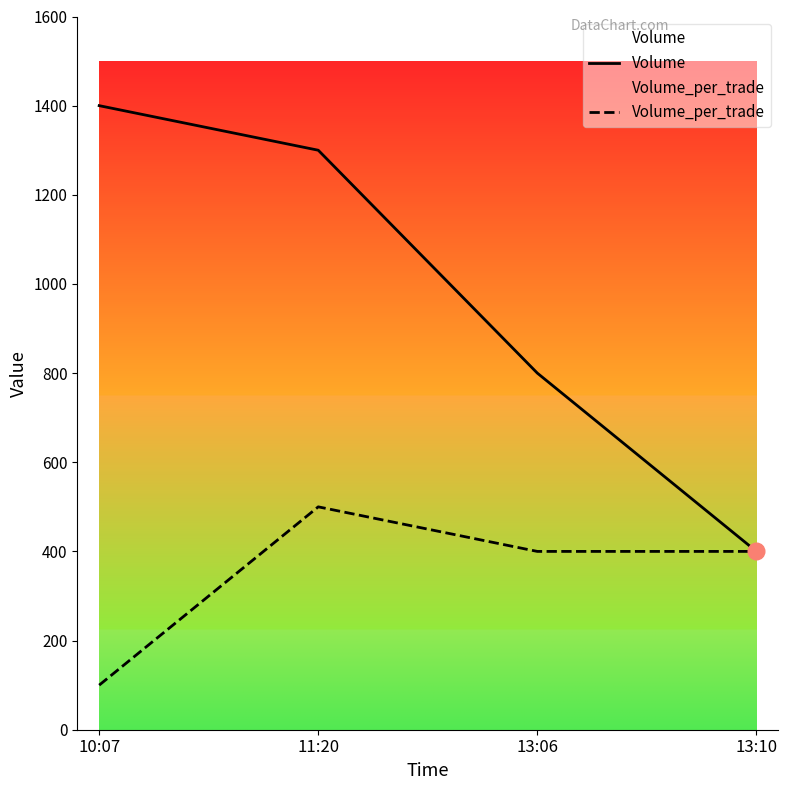

True or false: Volume_per_trade and Volume cross at least once.

False